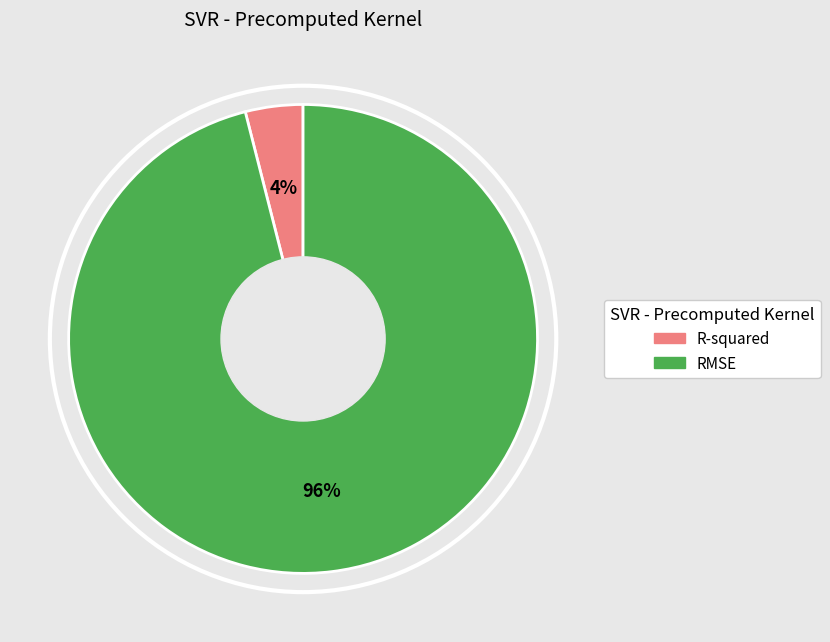

To the nearest percent, what is the combined percentage of R-squared and RMSE?

100%